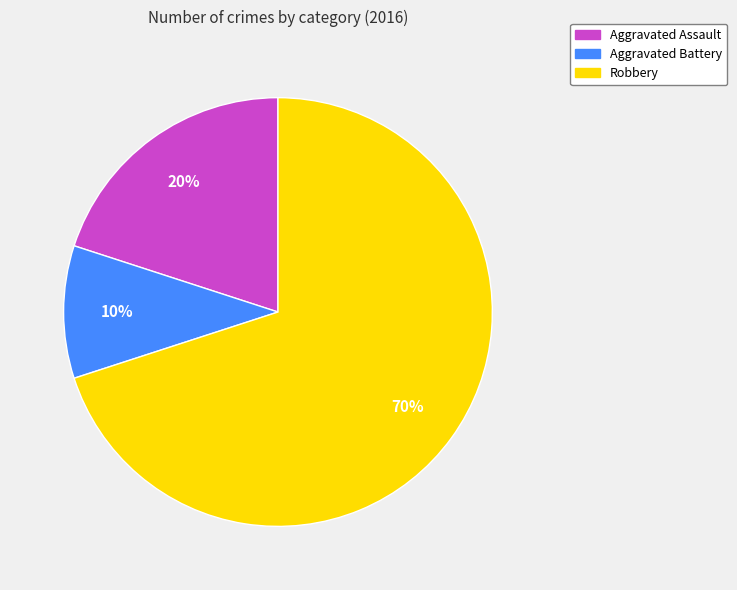

To the nearest percent, what portion does Robbery represent?

70%